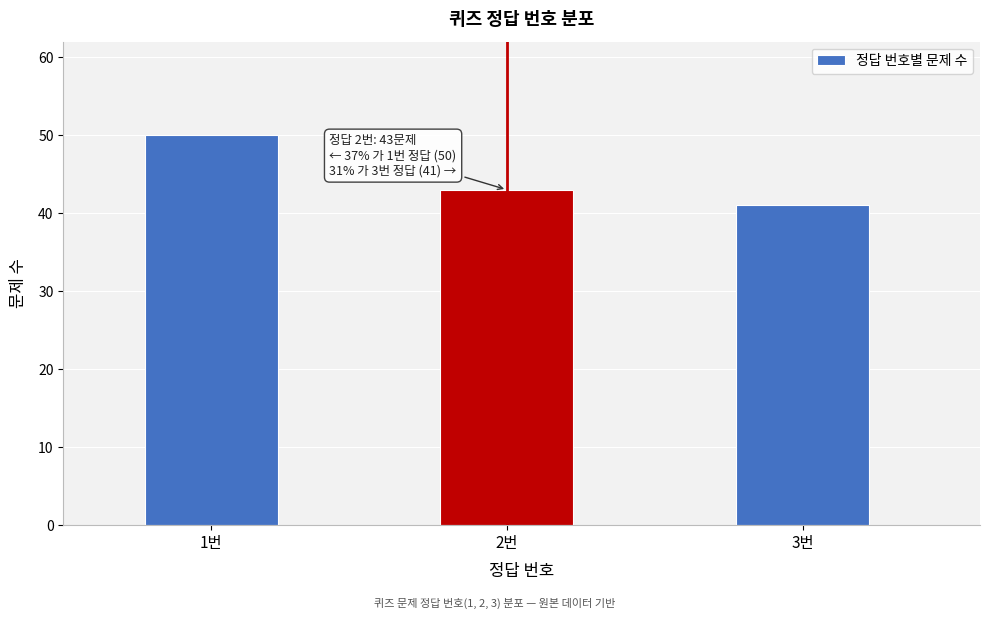

Reading right to left, extract all data points from this chart.

41	43	50